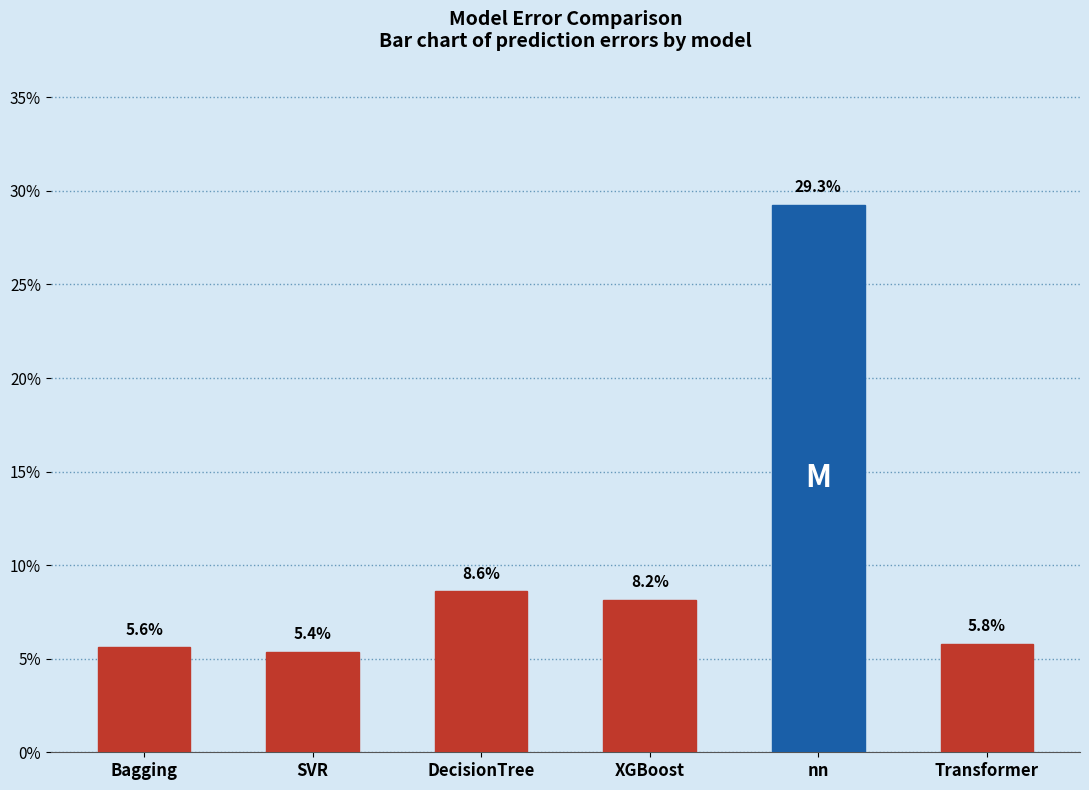

Are the bars horizontal?

No